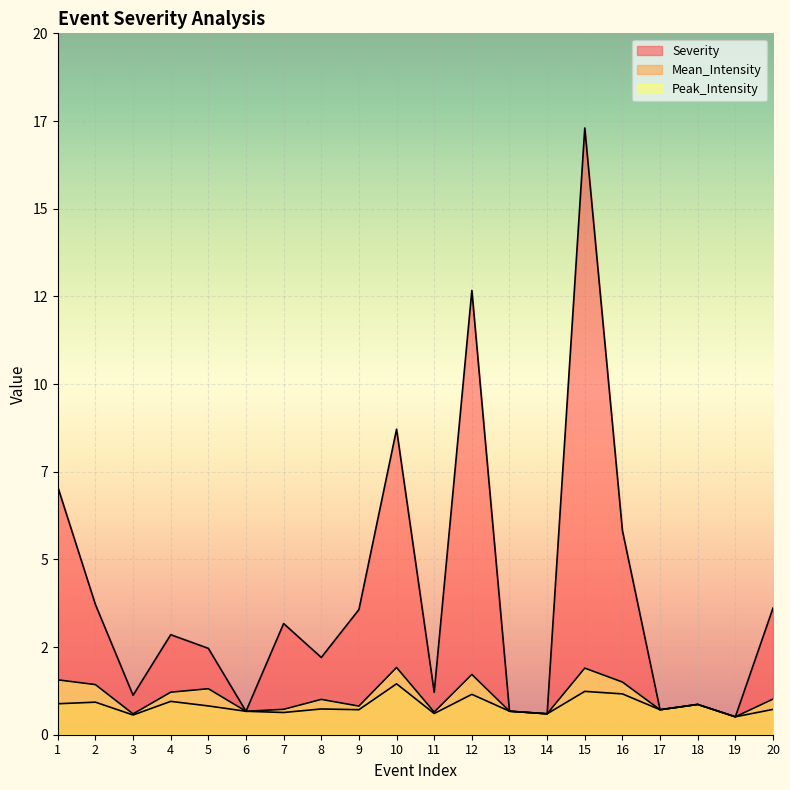

What is the difference between the second highest and second lowest values in the Severity series?

12.1